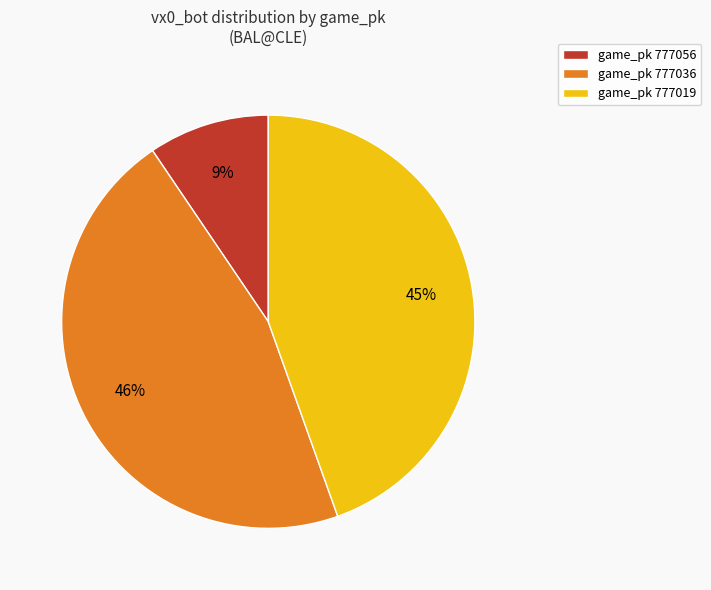

True or false: game_pk 777019 accounts for 45% of the total.

True